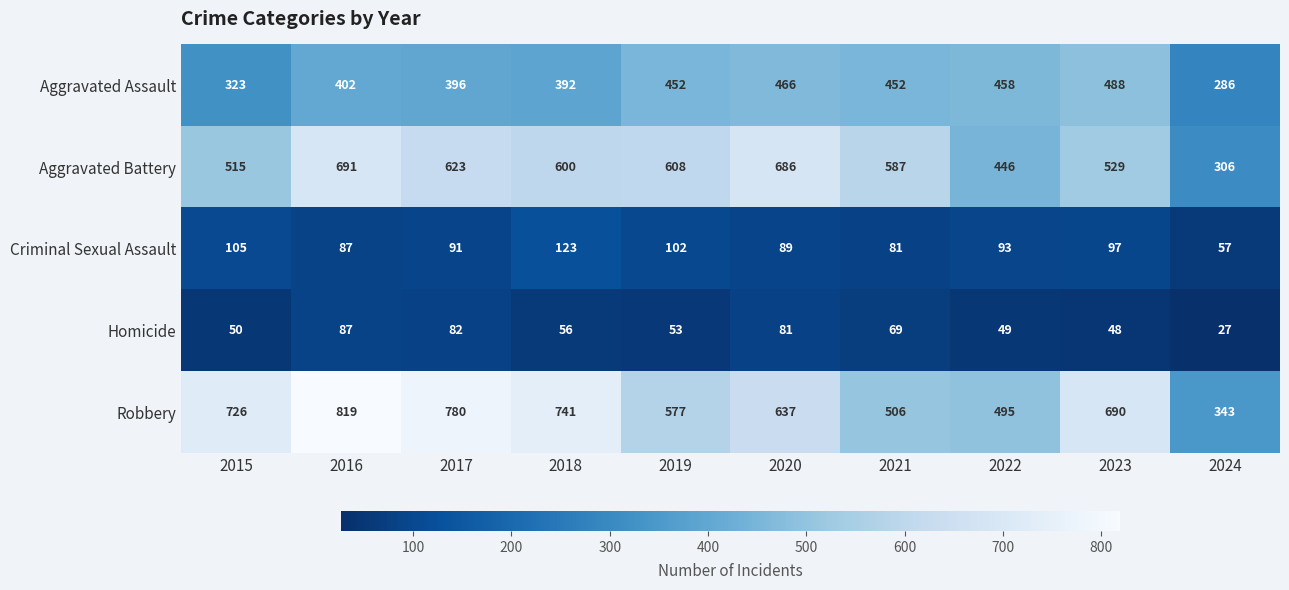

Which label corresponds to the smallest value in the chart?

2024